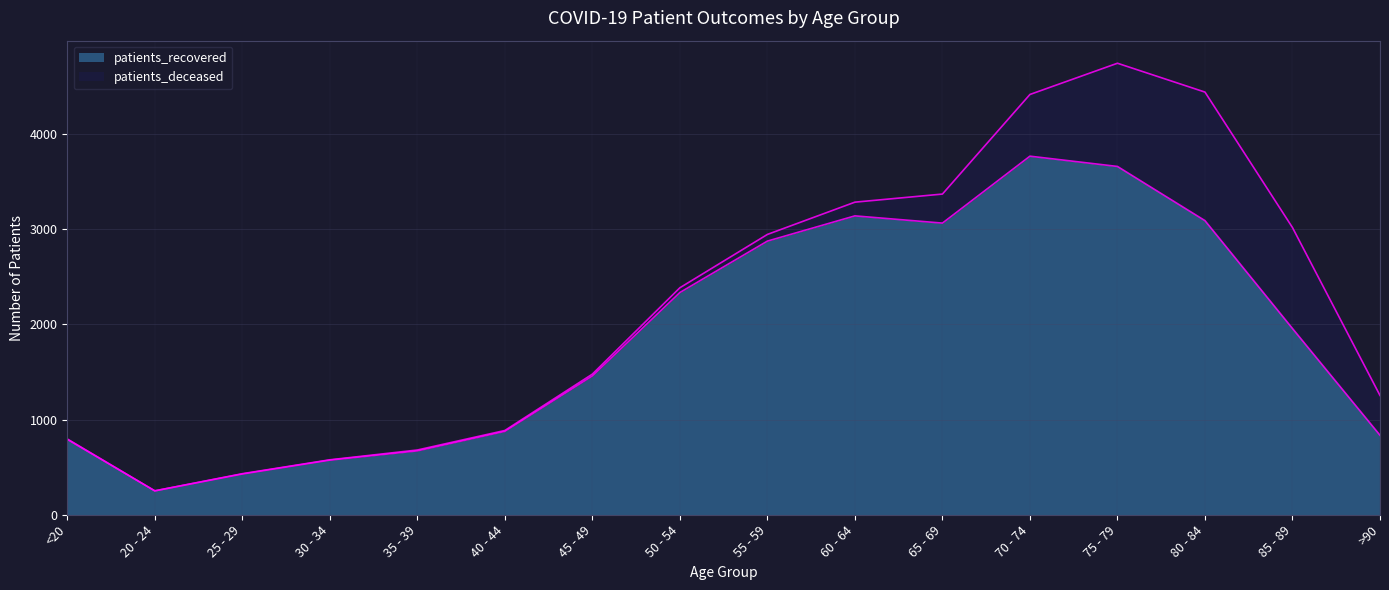

What is the minimum value for patients_recovered?

251